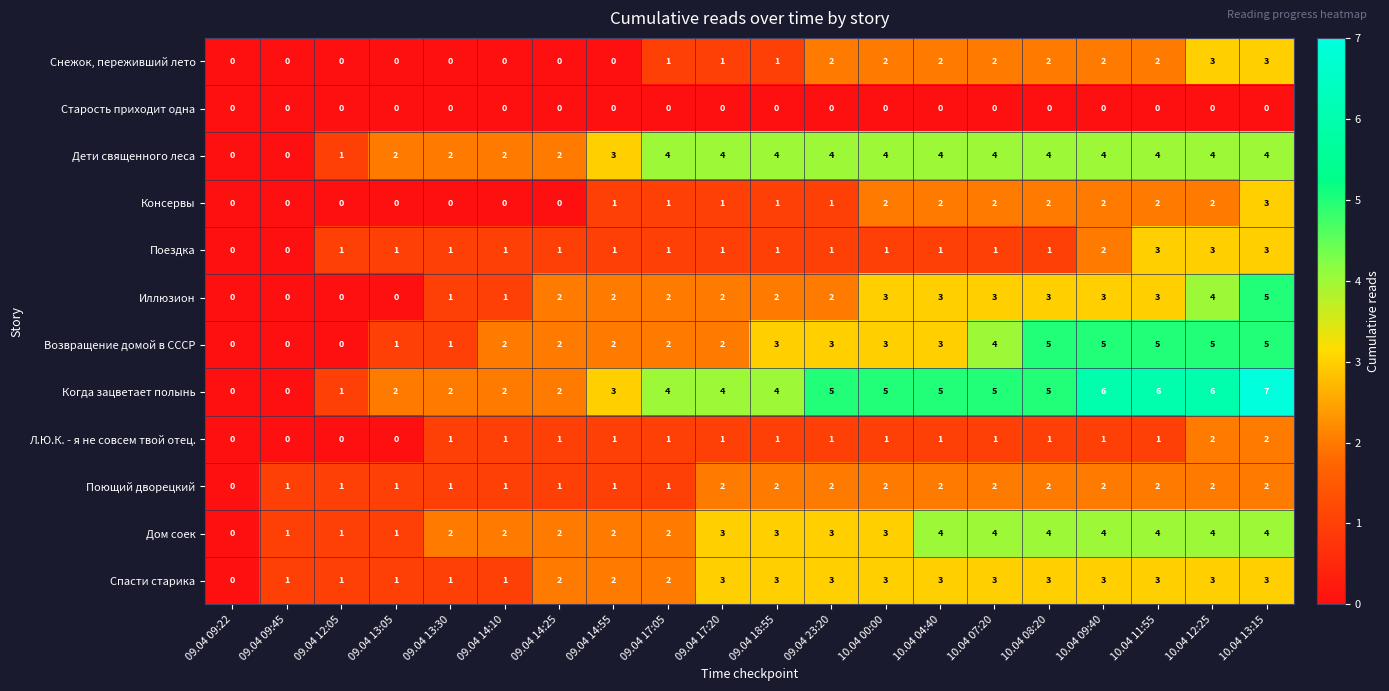

Count the Поющий дворецкий values in the range 1 to 2.

19